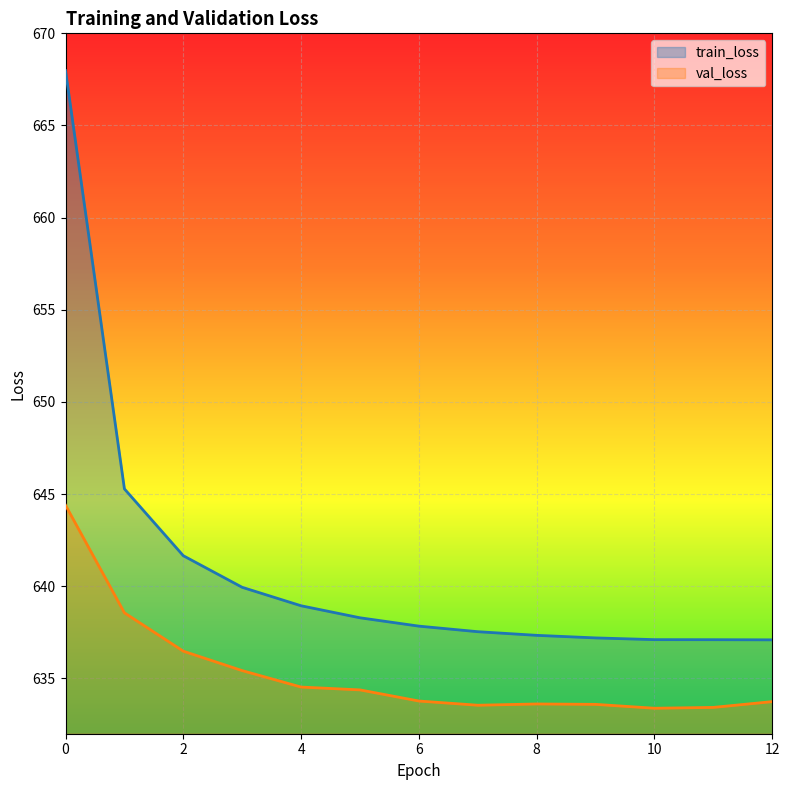

What is the average value of the val_loss series?

635.3